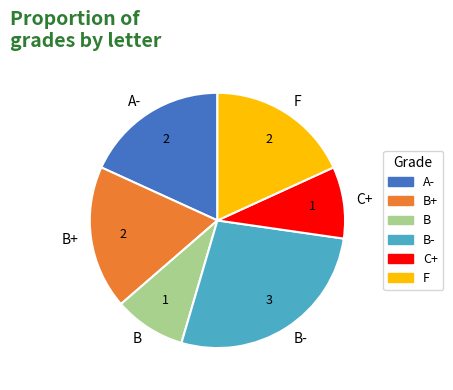

Is it true that B is 9% of the pie?

True